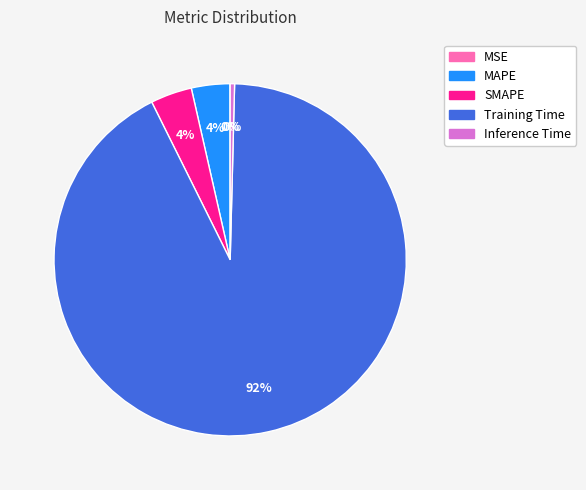

Does Training Time represent more than half of the total?

Yes